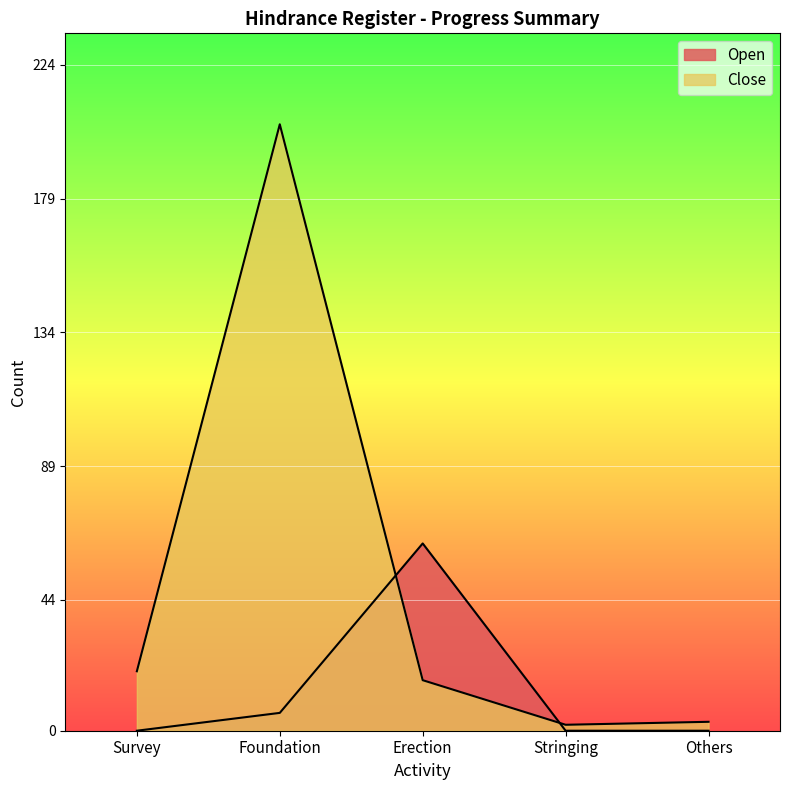

Reading right to left, what are all the values shown in this chart?

Open: 0	0	63	6	0
Close: 3	2	17	204	20